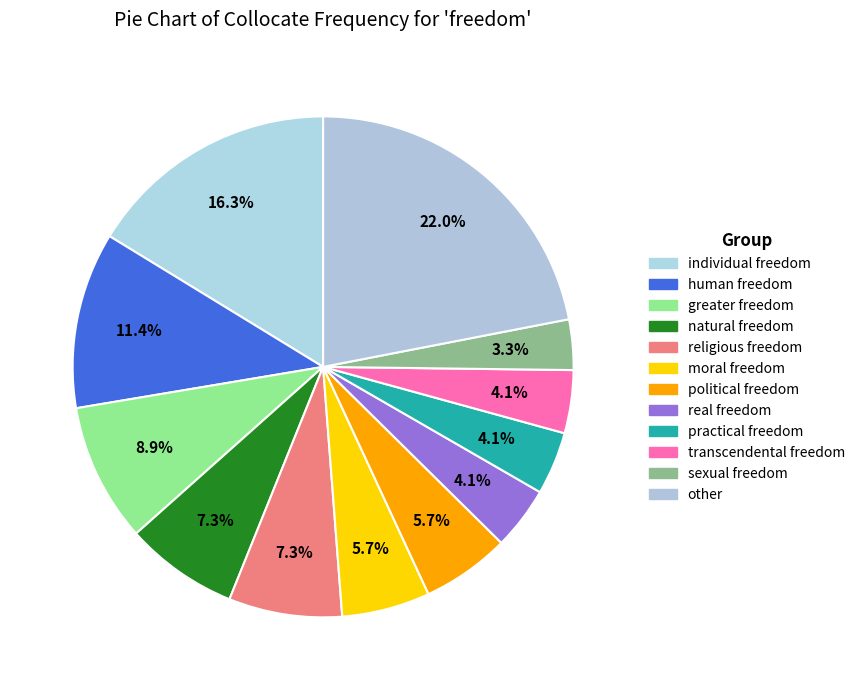

Rank the categories by value from highest to lowest.

other, individual freedom, human freedom, greater freedom, natural freedom, religious freedom, moral freedom, political freedom, real freedom, practical freedom, transcendental freedom, sexual freedom